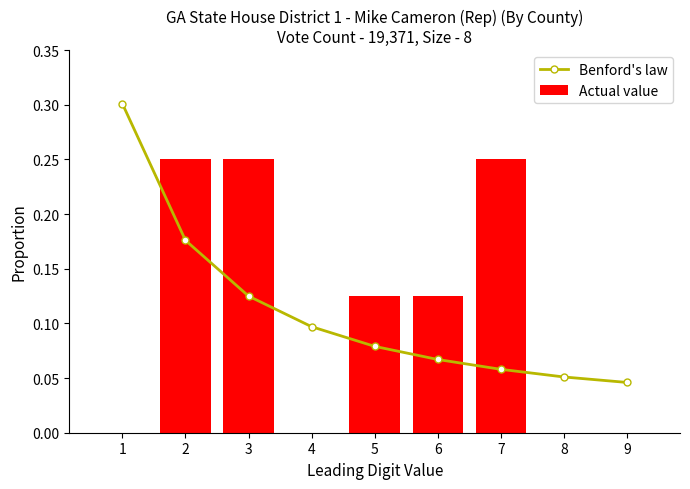

Is it true that Benford's law equals 0.1 at 5?

True